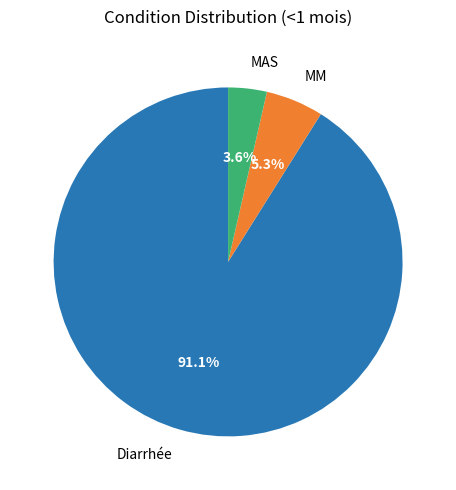

Which slice represents more than half of the pie?

Diarrhée